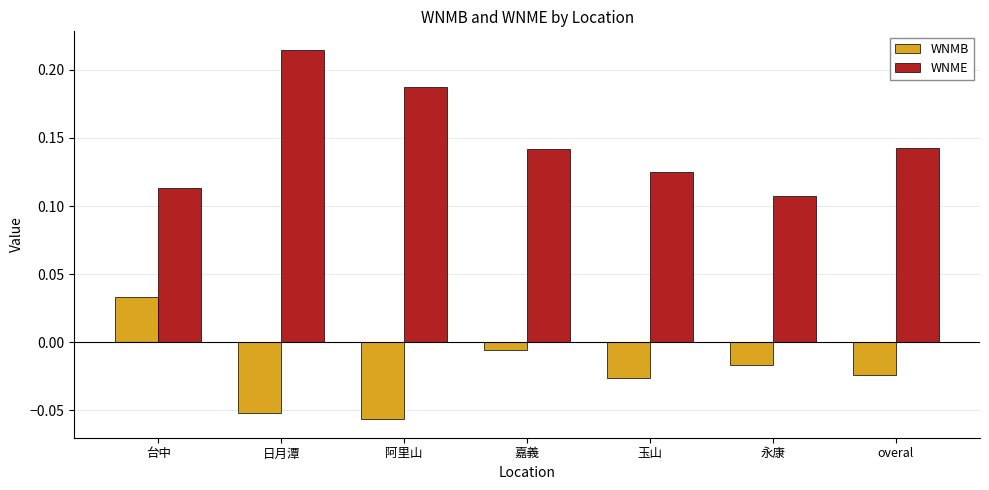

What position from the left is 阿里山?

3